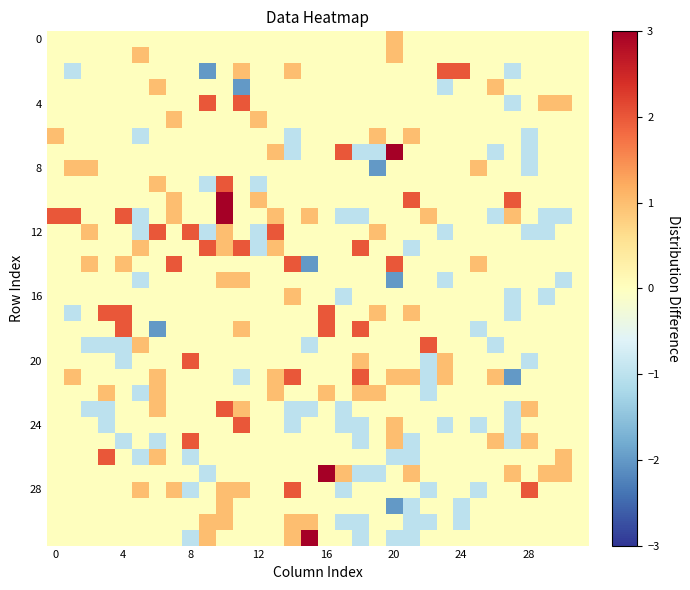

Which label corresponds to the smallest value in the chart?

9